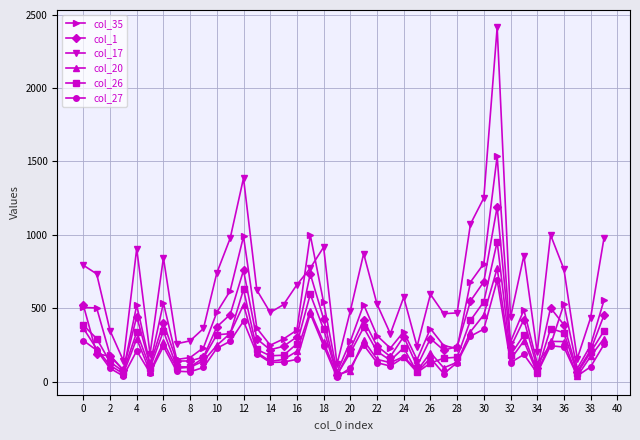

What are all the series names shown in the legend?

col_35, col_1, col_17, col_20, col_26, col_27